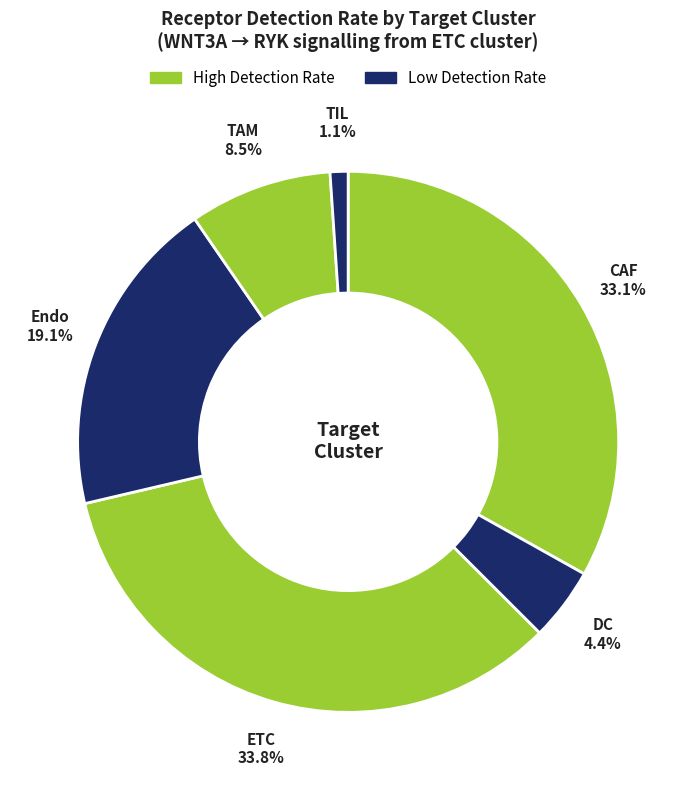

Rank the categories by value from lowest to highest.

TIL, DC, TAM, Endo, CAF, ETC